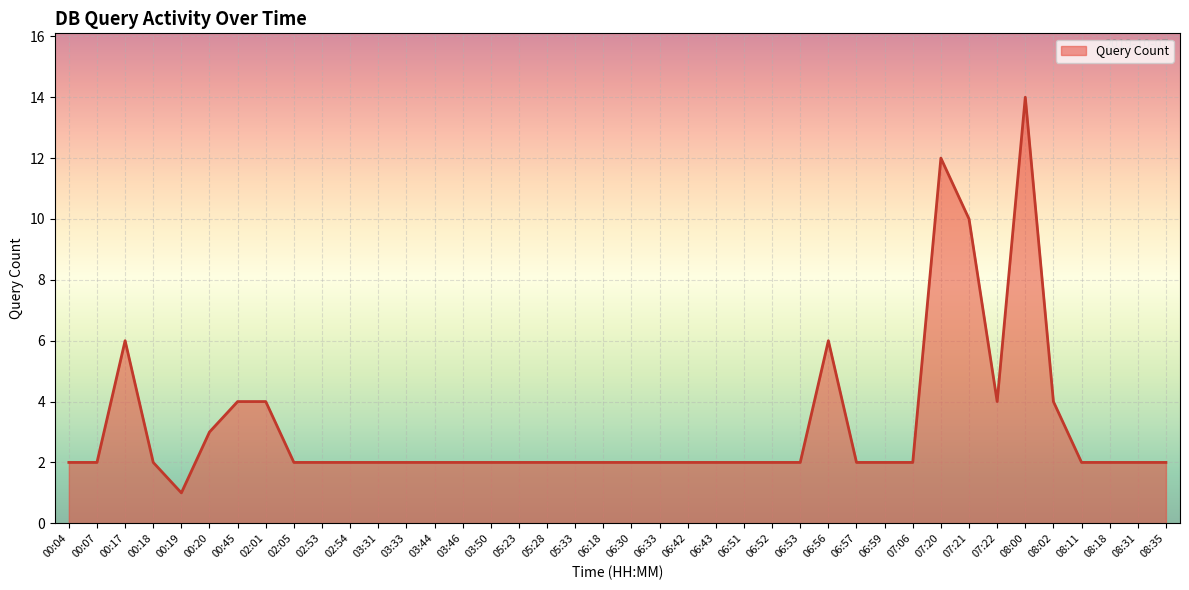

Is it true that the value at 00:04 is 2?

True